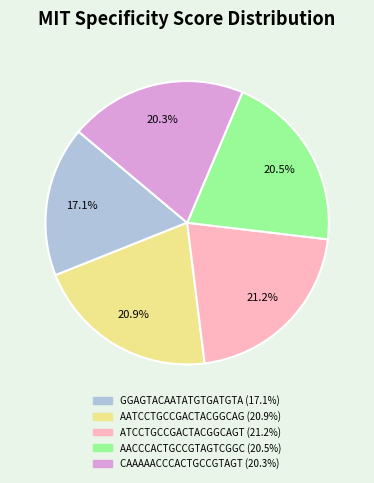

Is there any slice that represents more than half of the pie?

No